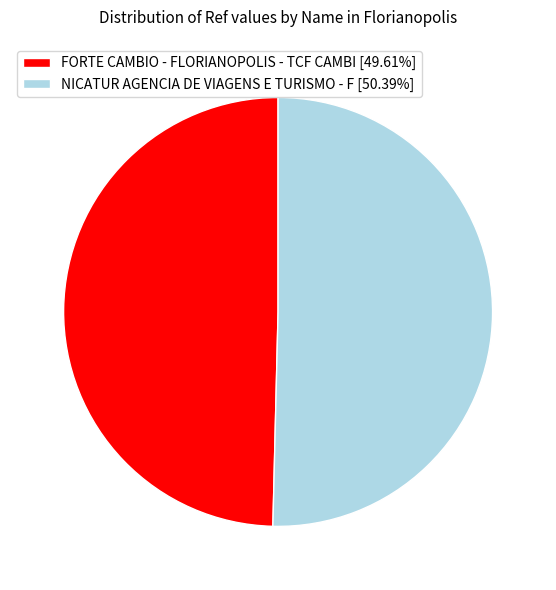

Is the sum of NICATUR AGENCIA DE VIAGENS E TURISMO - F [50.39%] and FORTE CAMBIO - FLORIANOPOLIS - TCF CAMBI [49.61%] greater than half?

Yes